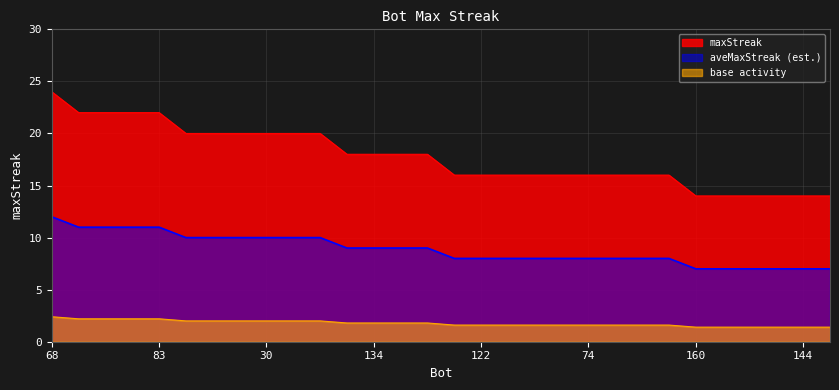

Rank the categories by value from lowest to highest.

160, 159, 154, 151, 144, 119, 156, 122, 102, 86, 76, 74, 39, 21, 9, 158, 134, 16, 6, 133, 129, 42, 30, 2, 0, 146, 140, 130, 83, 68